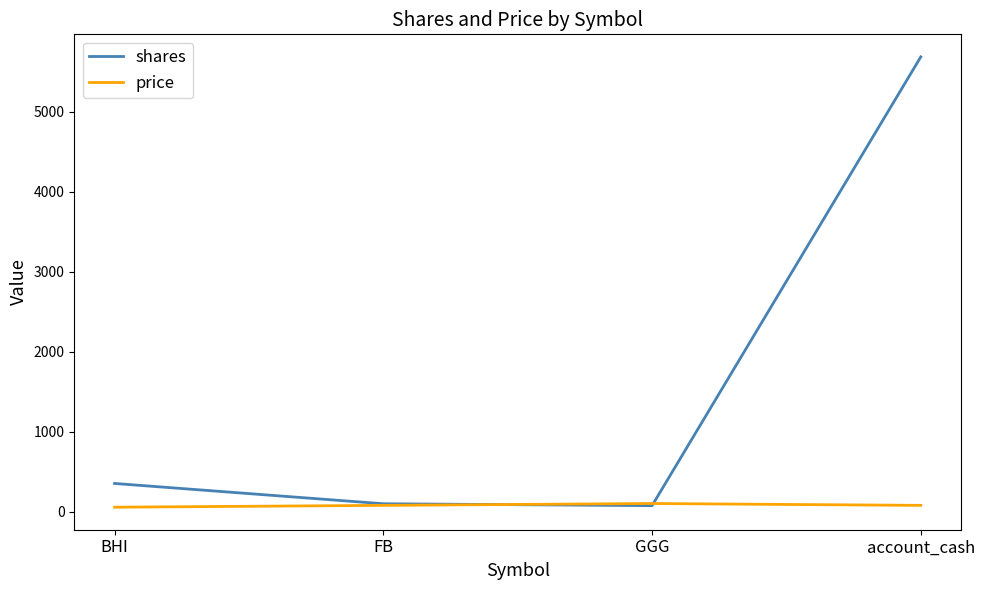

Which series has the largest range (max minus min)?

shares